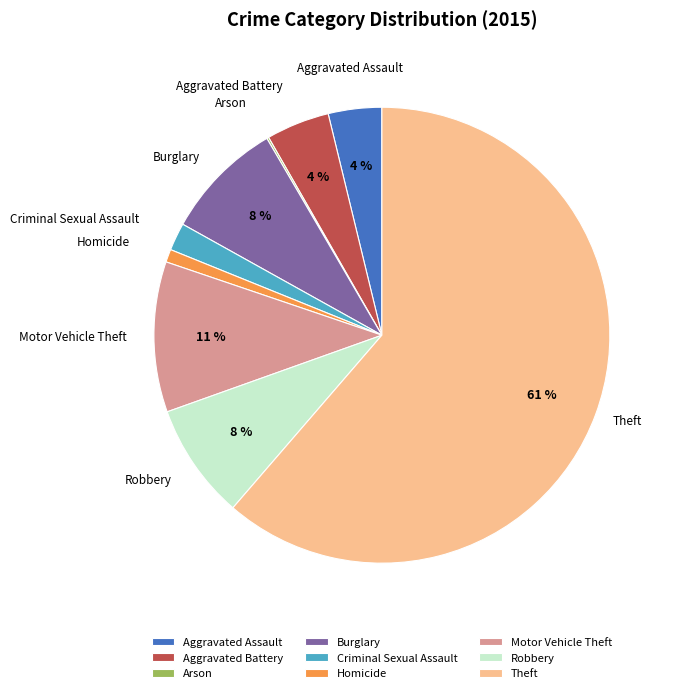

Which has a higher value, Aggravated Assault or Burglary?

Burglary